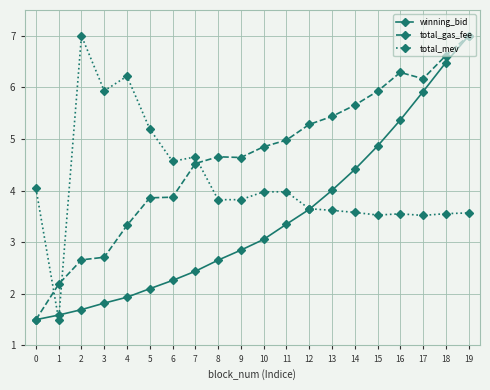

What is the difference between the maximum and minimum values in the total_mev series?

5.5